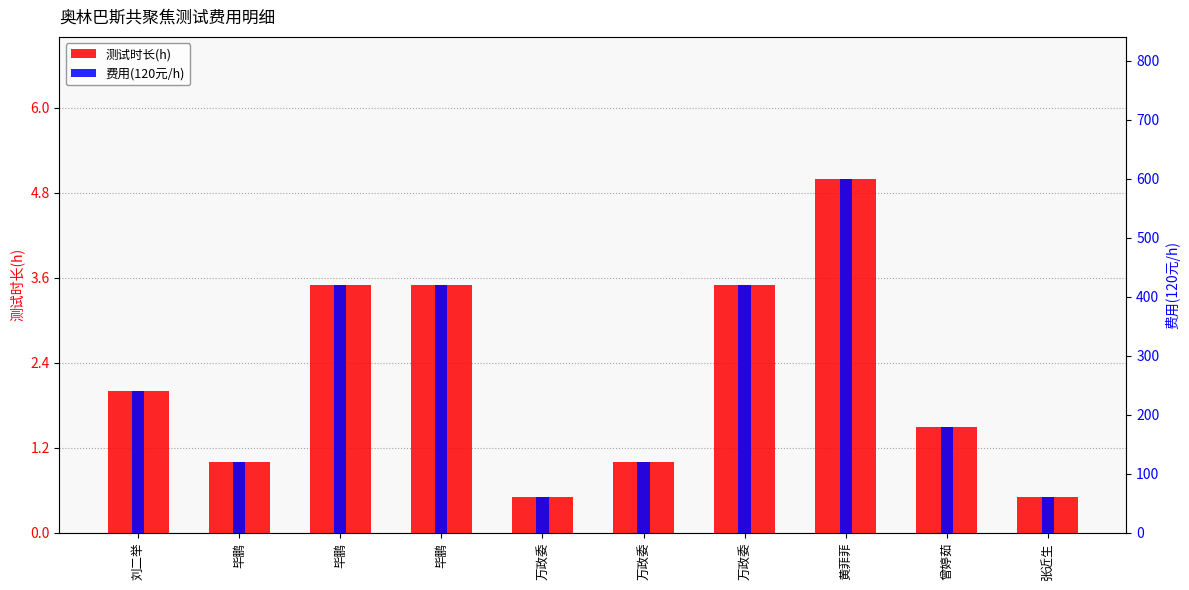

What is the average value of the 费用(120元/h) series?

264.0